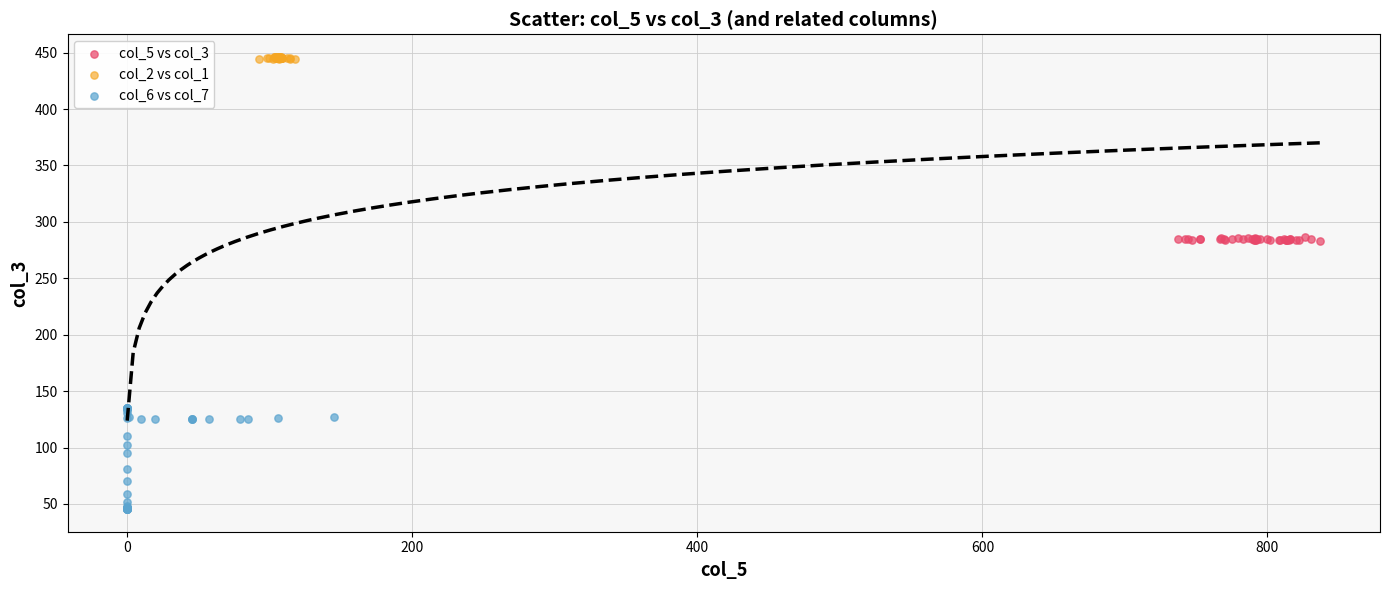

Which series has the largest Y range (max minus min)?

col_6 vs col_7